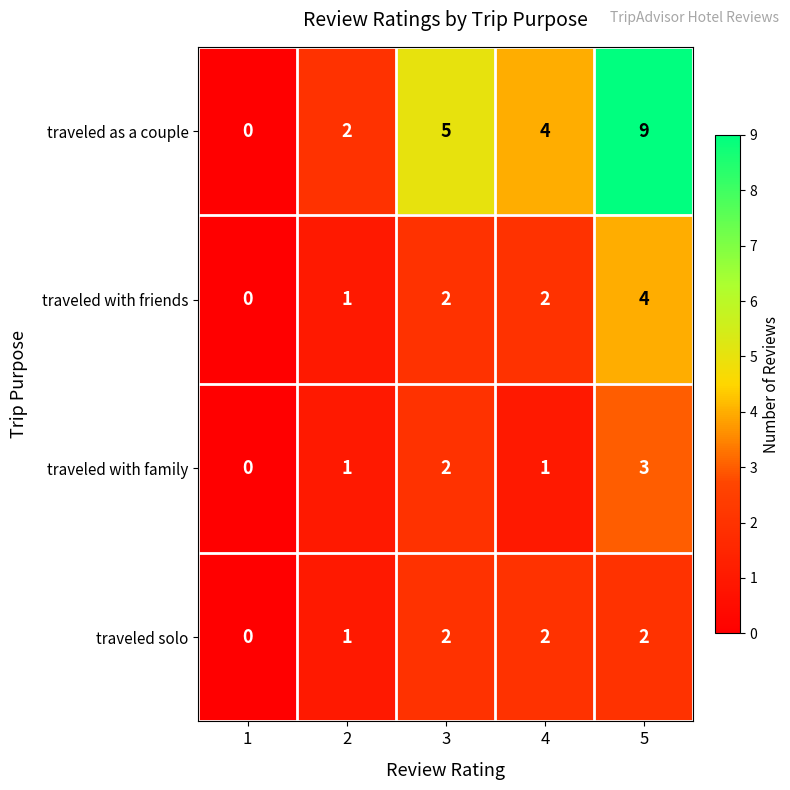

What is the total value across all series at 5?

18